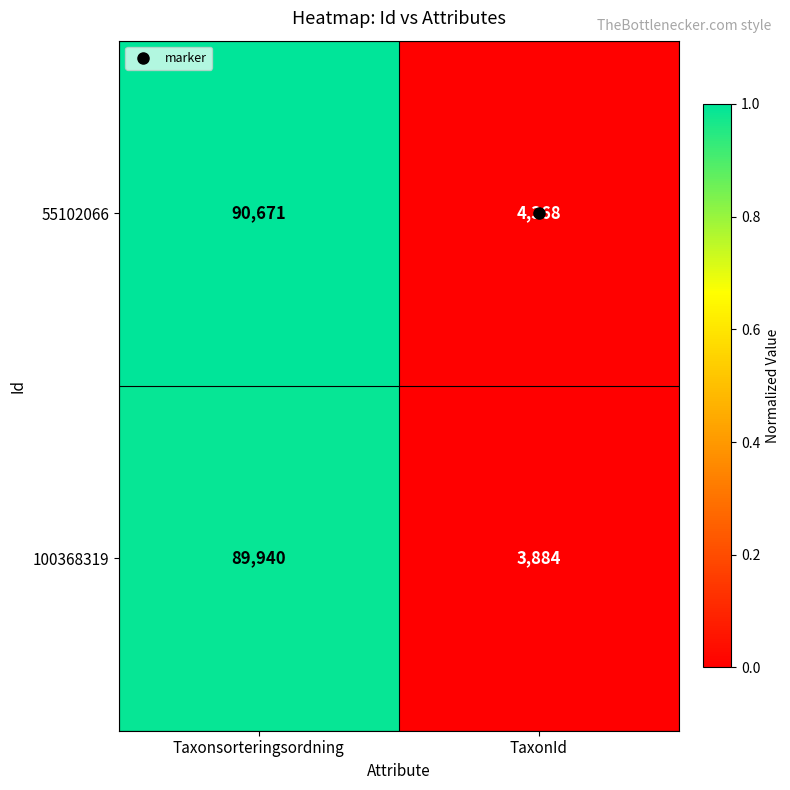

What is the spread (max minus min) of values at TaxonId?

484